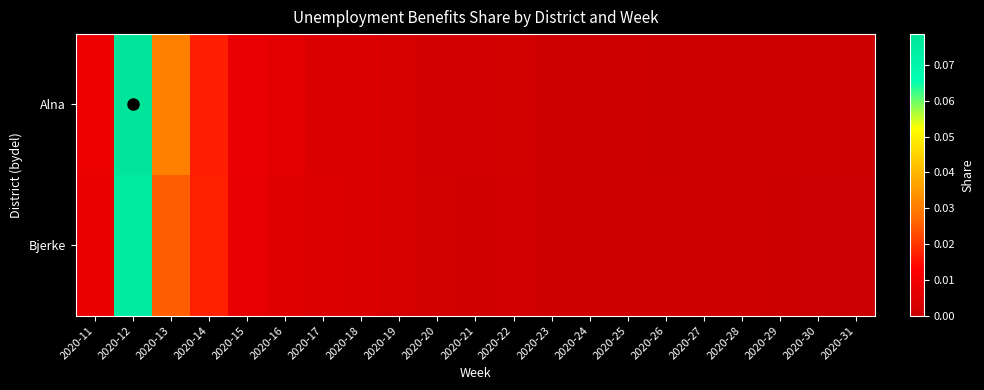

Reading left to right, transcribe all the data shown in this chart.

Alna: 2020-11=0.0	2020-12=0.1	2020-13=0.0	2020-14=0.0	2020-15=0.0	2020-16=0.0	2020-17=0.0	2020-18=0.0	2020-19=0.0	2020-20=0.0	2020-21=0.0	2020-22=0.0	2020-23=0.0	2020-24=0.0	2020-25=0.0	2020-26=0.0	2020-27=0.0	2020-28=0.0	2020-29=0.0	2020-30=0.0	2020-31=0.0
Bjerke: 2020-11=0.0	2020-12=0.1	2020-13=0.0	2020-14=0.0	2020-15=0.0	2020-16=0.0	2020-17=0.0	2020-18=0.0	2020-19=0.0	2020-20=0.0	2020-21=0.0	2020-22=0.0	2020-23=0.0	2020-24=0.0	2020-25=0.0	2020-26=0.0	2020-27=0.0	2020-28=0.0	2020-29=0.0	2020-30=0.0	2020-31=0.0